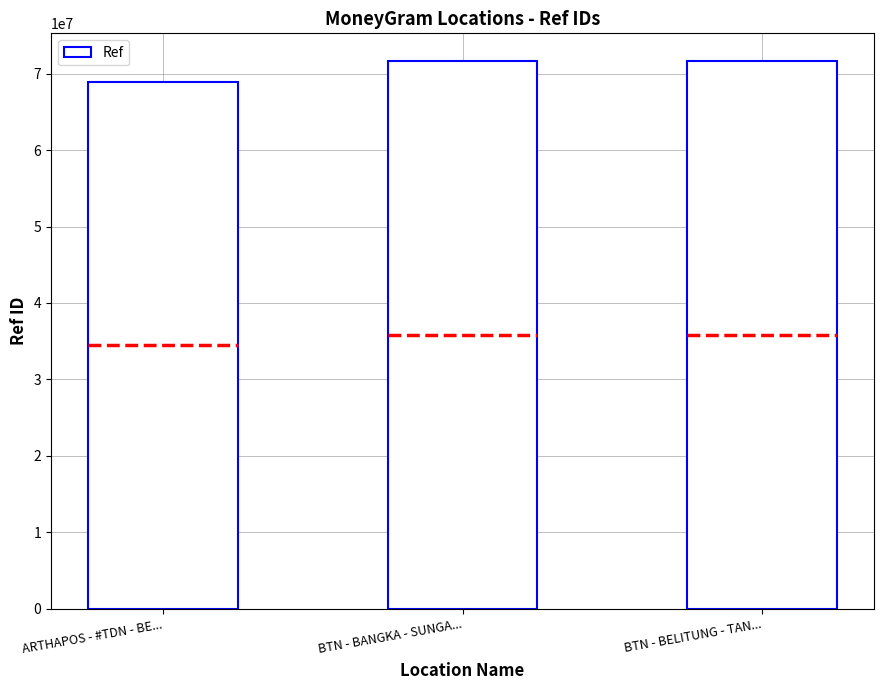

Reading right to left, what are all the values shown in this chart?

BTN - BELITUNG - TAN...=71692984	BTN - BANGKA - SUNGA...=71689942	ARTHAPOS - #TDN - BE...=68920096